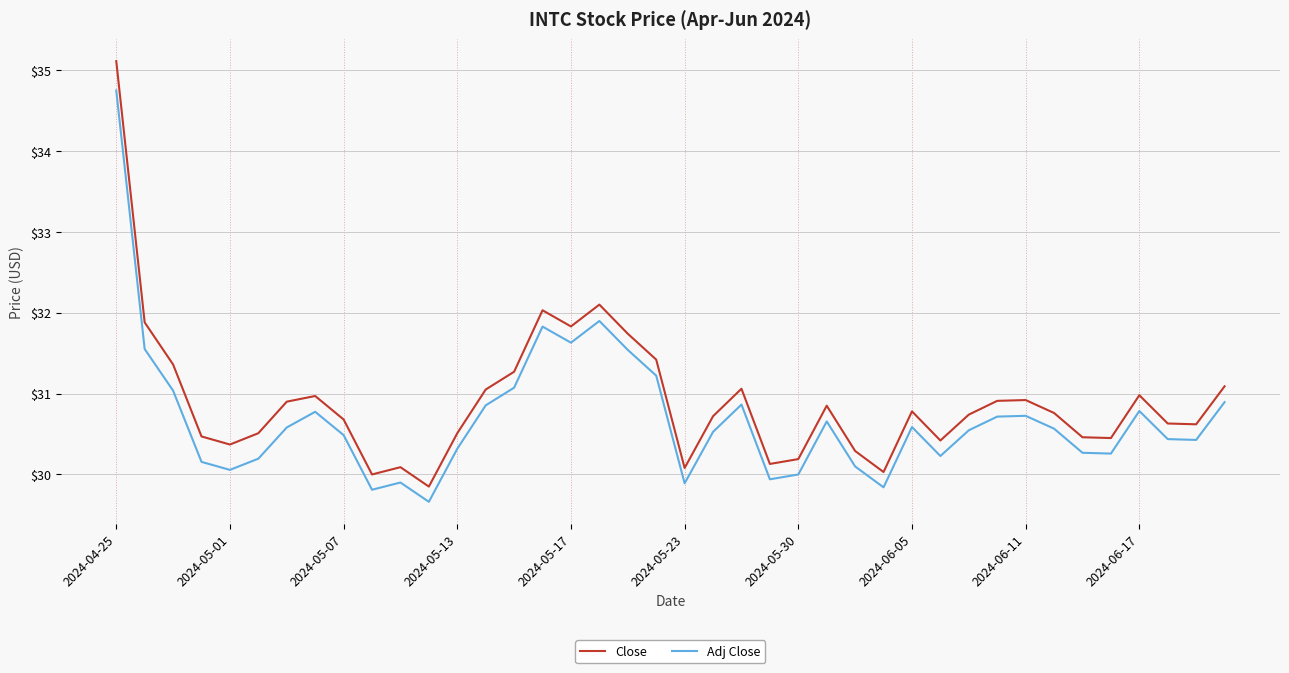

True or false: Close and Adj Close cross at least once.

False